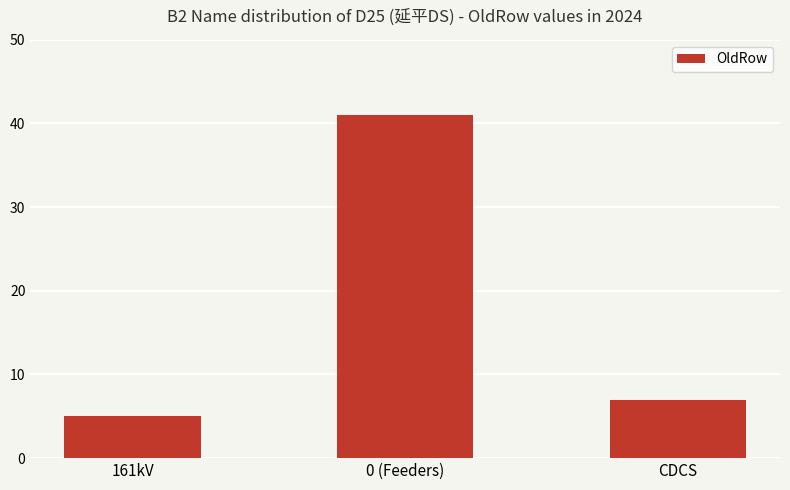

What is the sum of the values at CDCS and 161kV?

12